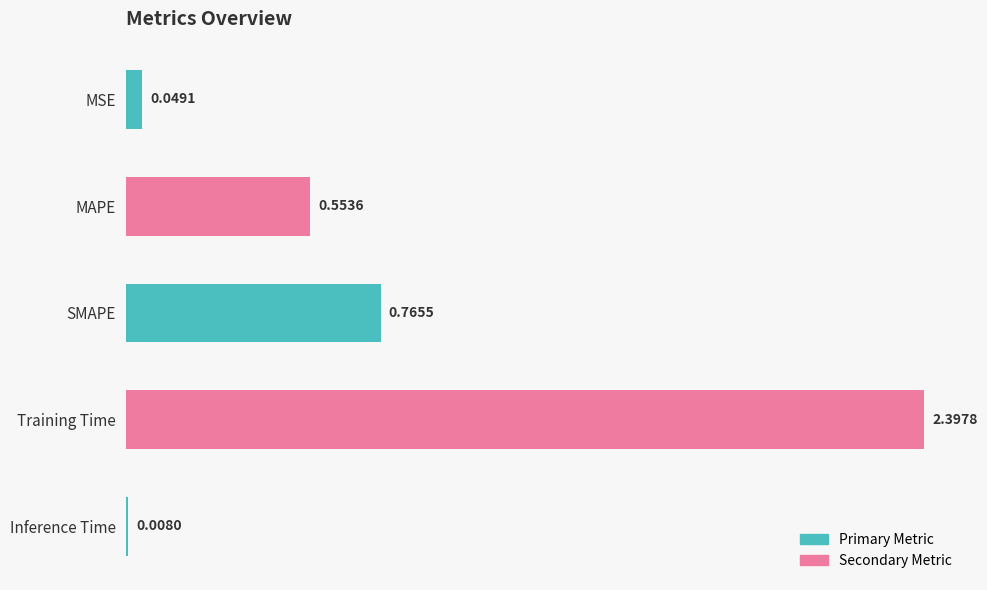

What is the sum of all values?

3.8